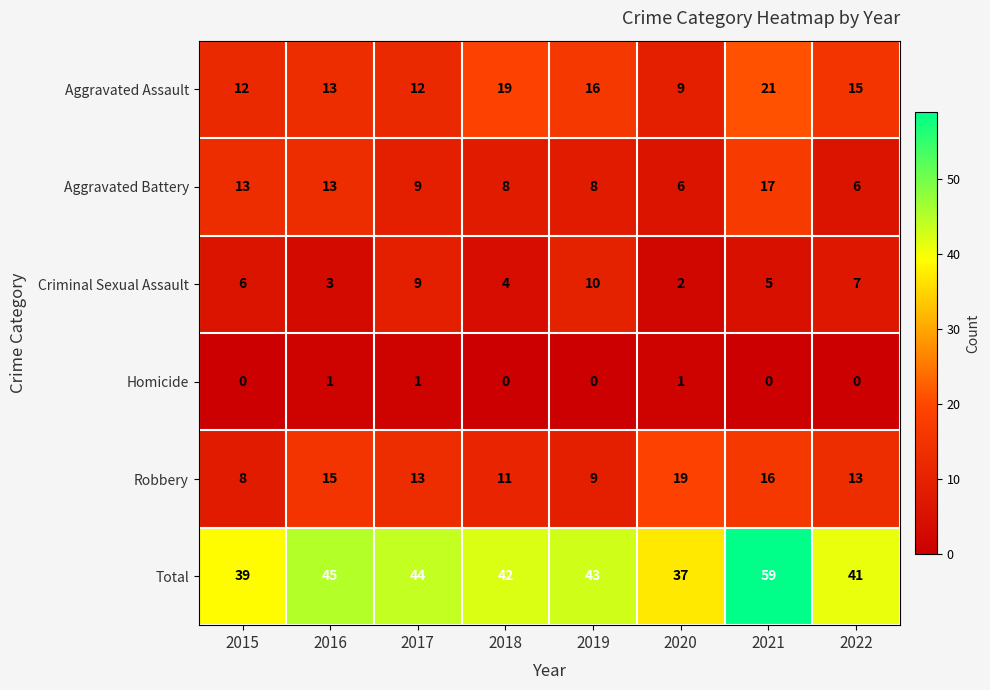

What is the difference between the second highest and minimum values in the Total series?

8